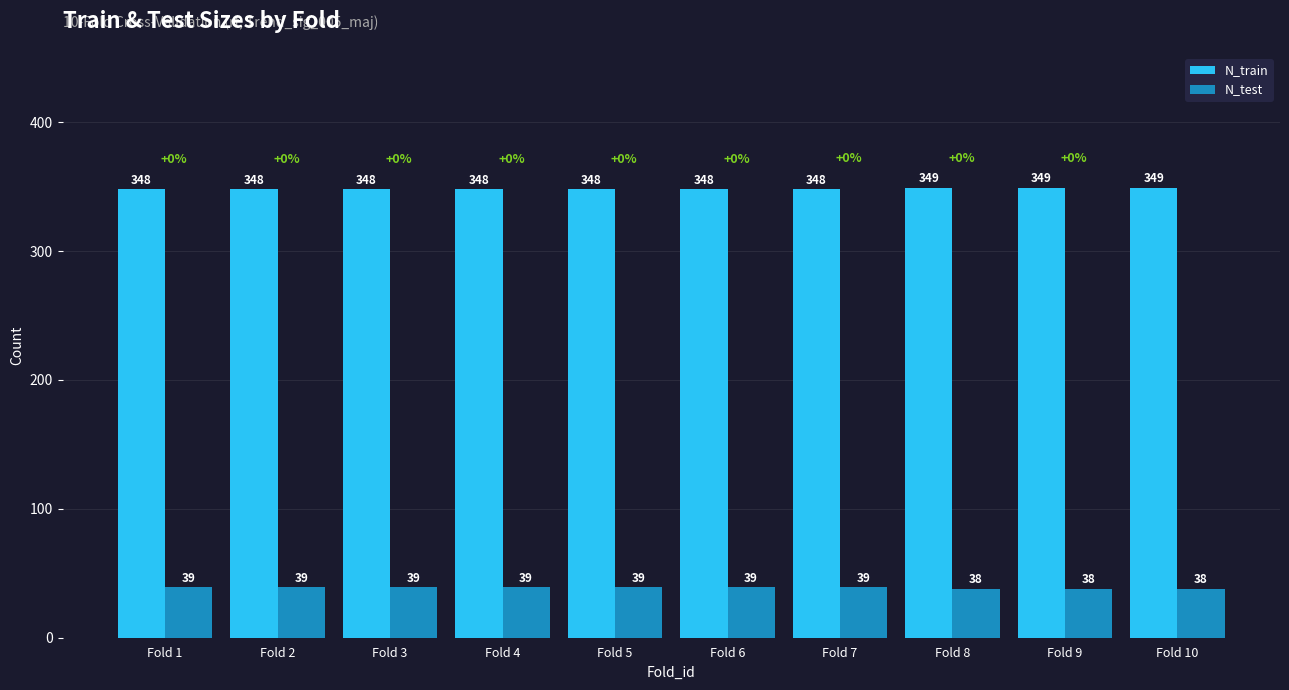

How many bars are there in total?

20